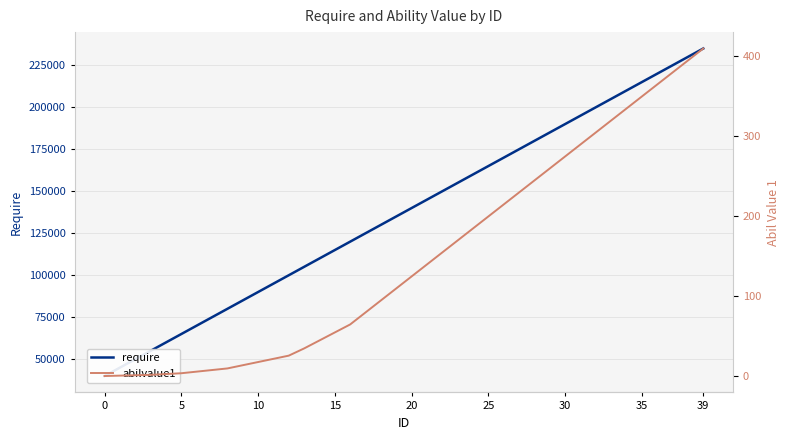

The value of require at 10 is 137147.4. True or false?

False